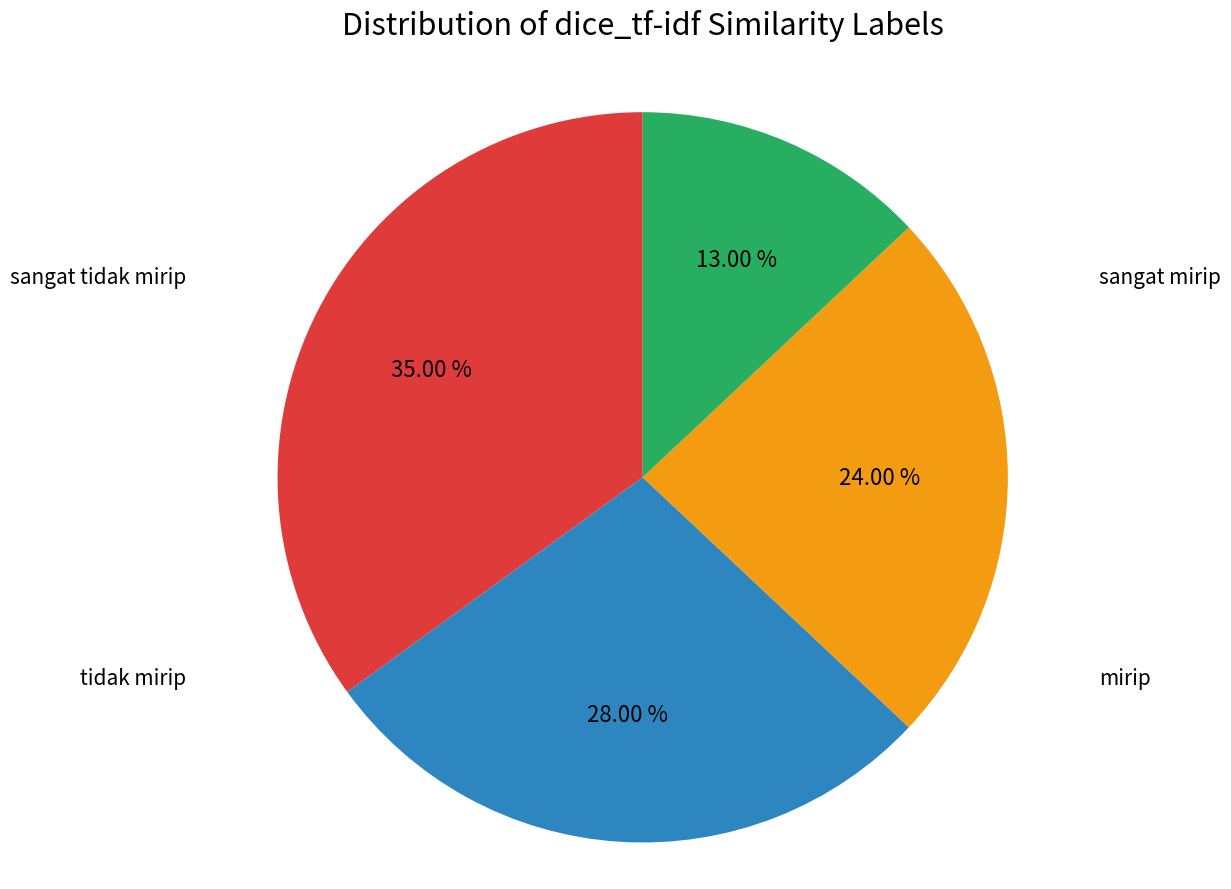

Is there any slice that represents more than half of the pie?

No